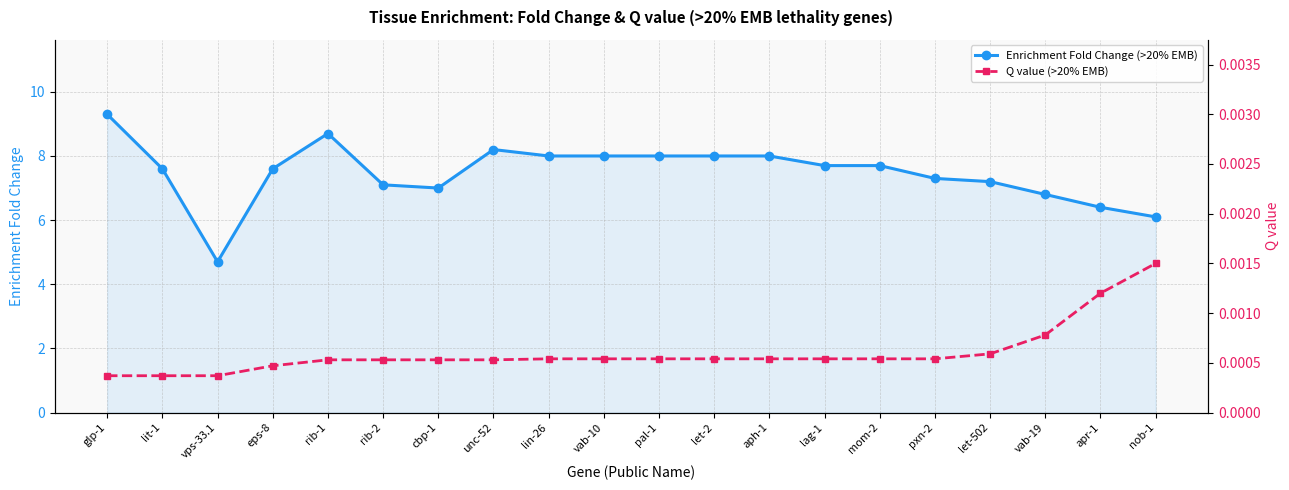

True or false: Enrichment Fold Change (>20% EMB) and Q value (>20% EMB) cross at least once.

False